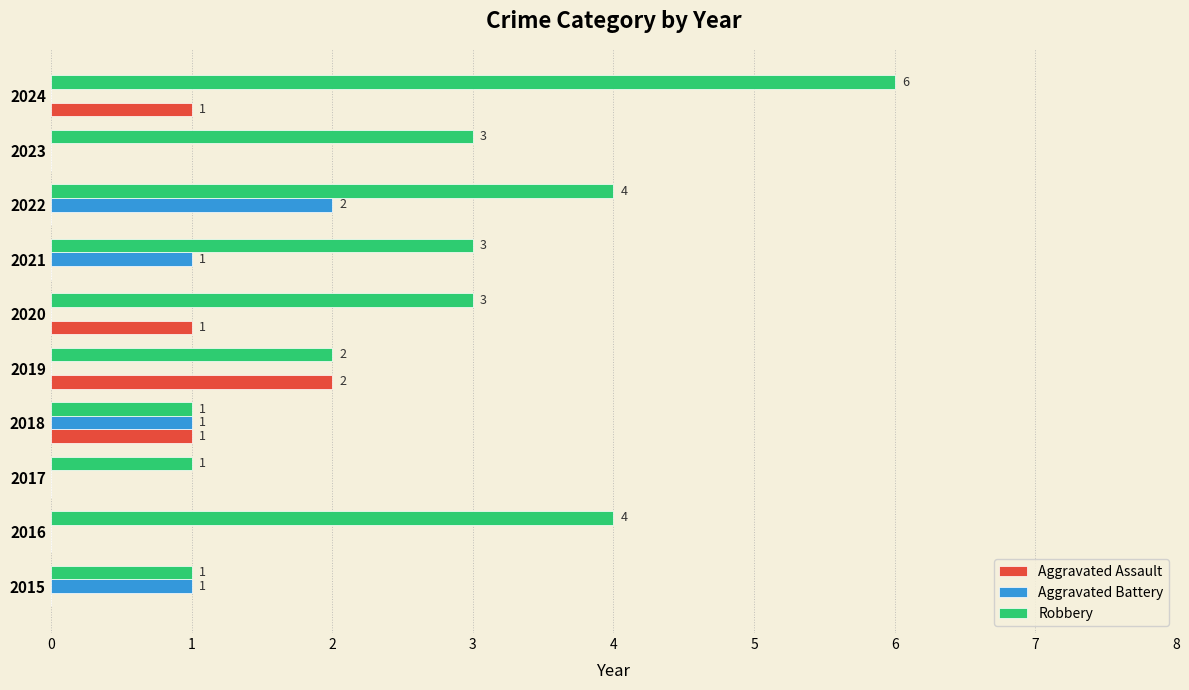

How many series are shown in this chart?

3